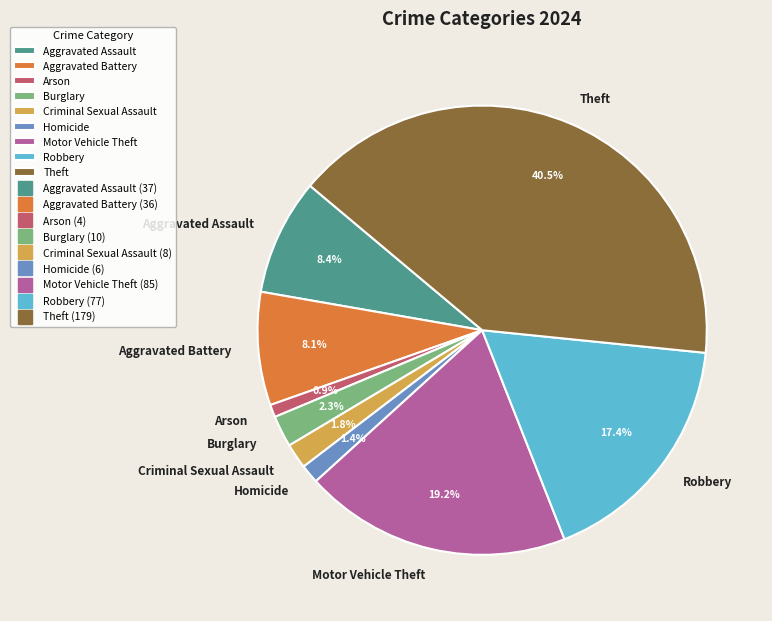

True or false: Motor Vehicle Theft accounts for 19% of the total.

True